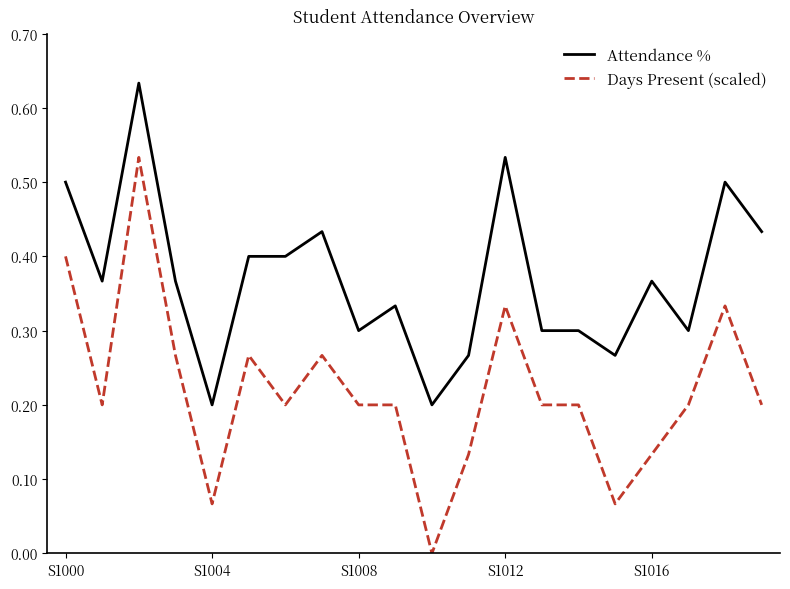

Which series has the largest total across all categories?

Attendance %